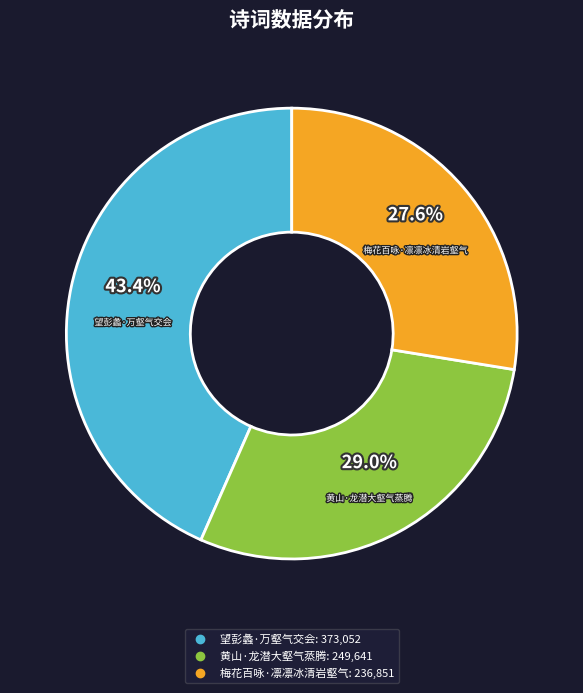

Is 黄山·龙潜大壑气蒸腾 the majority of the pie?

No